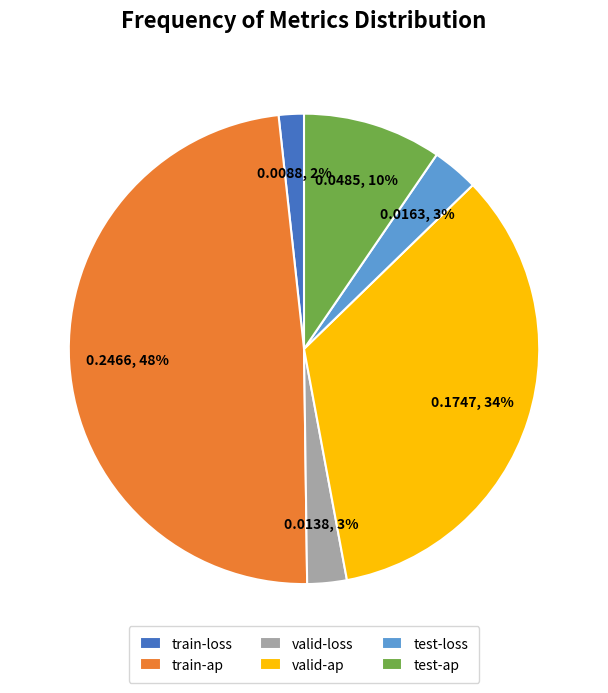

To the nearest percent, what is the difference between the train-ap and valid-ap slice percentages?

14%